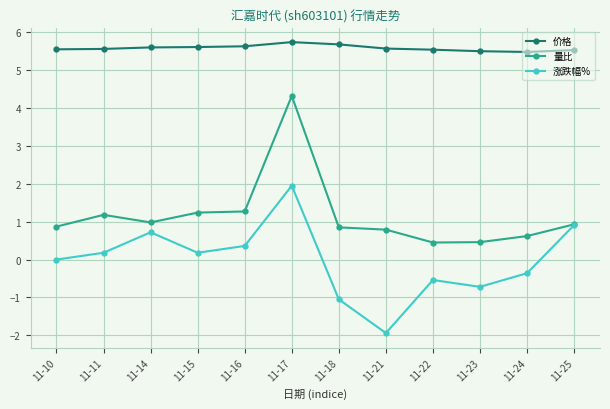

True or false: 价格 and 量比 intersect in this chart.

False